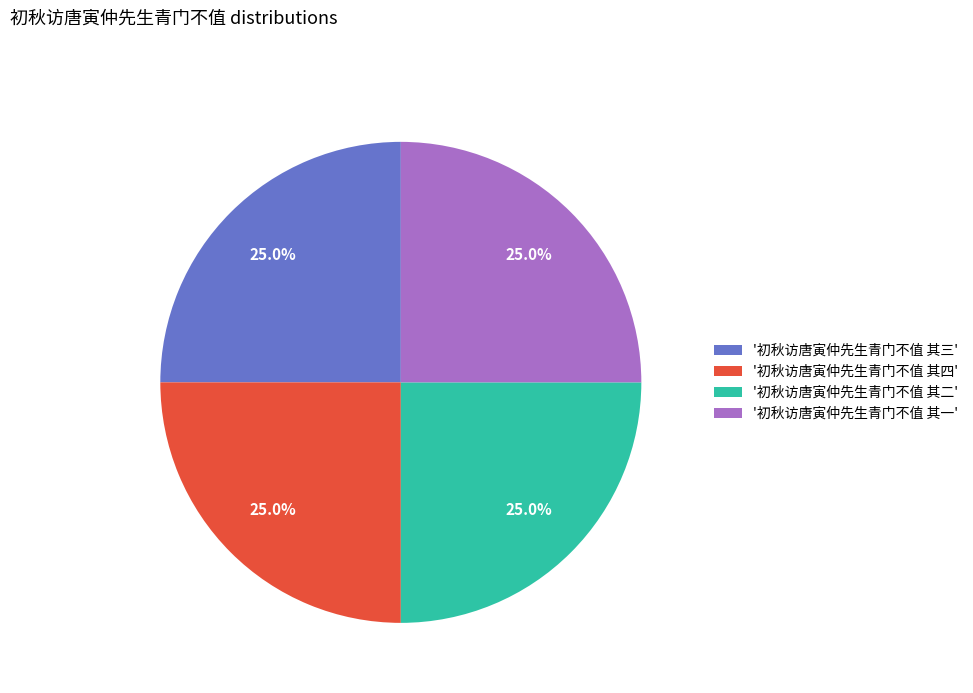

How many slices are in this pie chart?

4